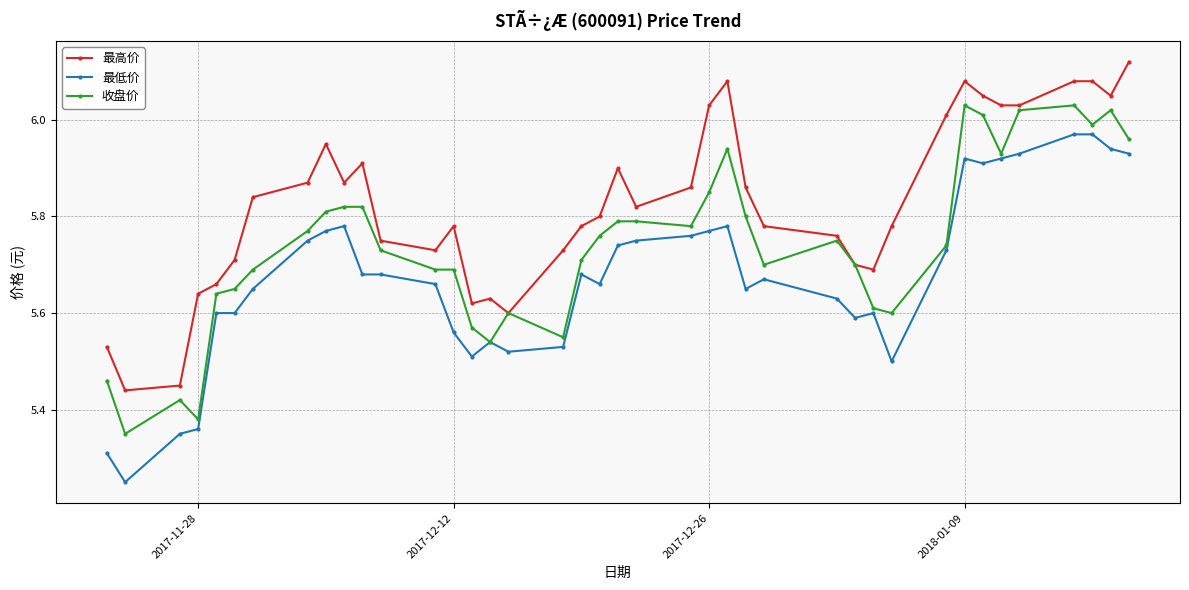

True or false: 最低价 and 最高价 cross at least once.

False